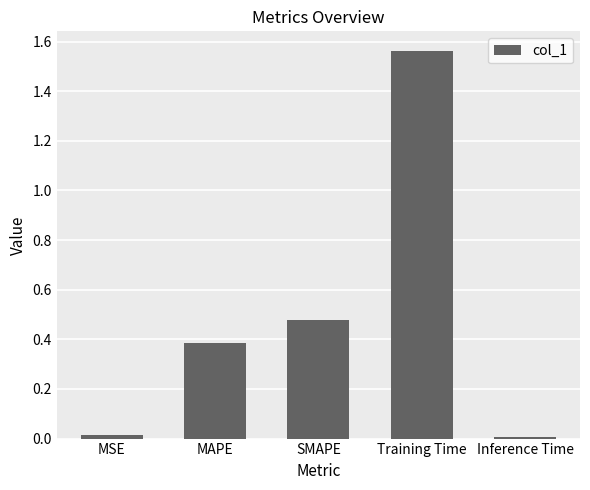

What is the sum of all values?

2.4